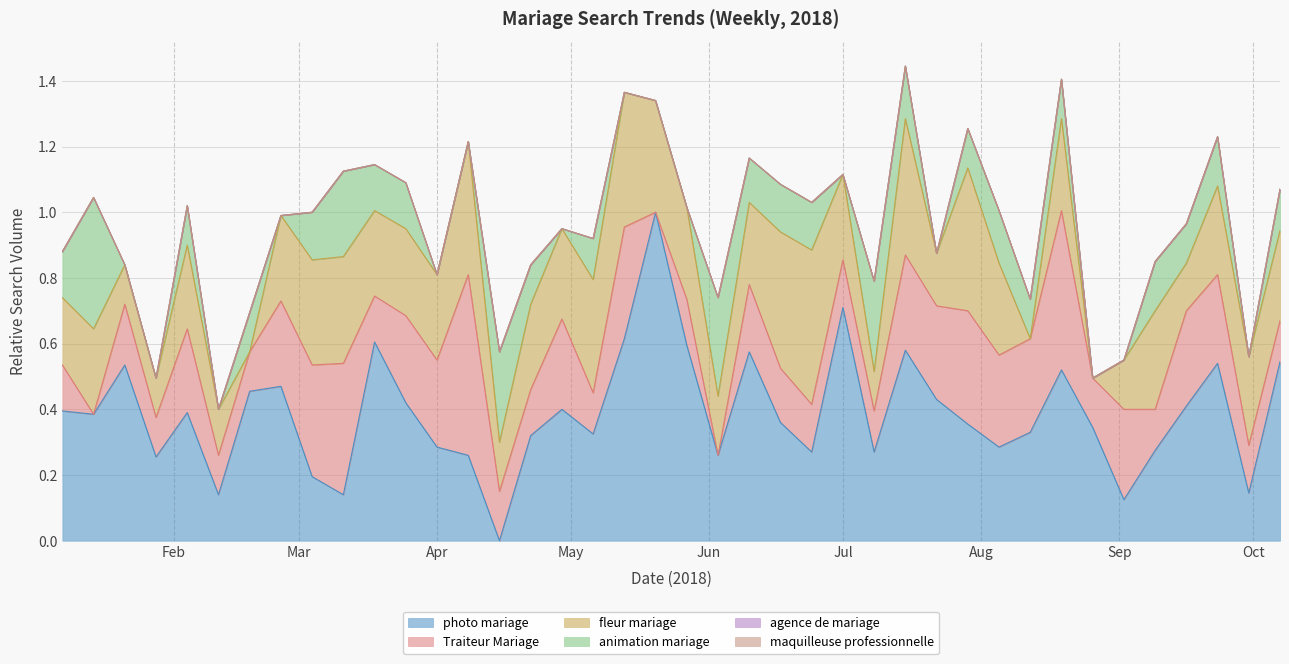

Rank the categories by fleur mariage value from lowest to highest.

2018-02-18, 2018-08-12, 2018-08-26, 2018-01-21, 2018-01-28, 2018-07-08, 2018-02-11, 2018-09-16, 2018-04-15, 2018-09-02, 2018-07-22, 2018-06-03, 2018-01-07, 2018-06-10, 2018-02-04, 2018-01-14, 2018-02-25, 2018-03-18, 2018-04-01, 2018-04-22, 2018-07-01, 2018-03-25, 2018-09-23, 2018-09-30, 2018-04-29, 2018-10-07, 2018-05-27, 2018-08-05, 2018-08-19, 2018-09-09, 2018-03-04, 2018-03-11, 2018-05-20, 2018-05-06, 2018-04-08, 2018-05-13, 2018-06-17, 2018-07-15, 2018-07-29, 2018-06-24